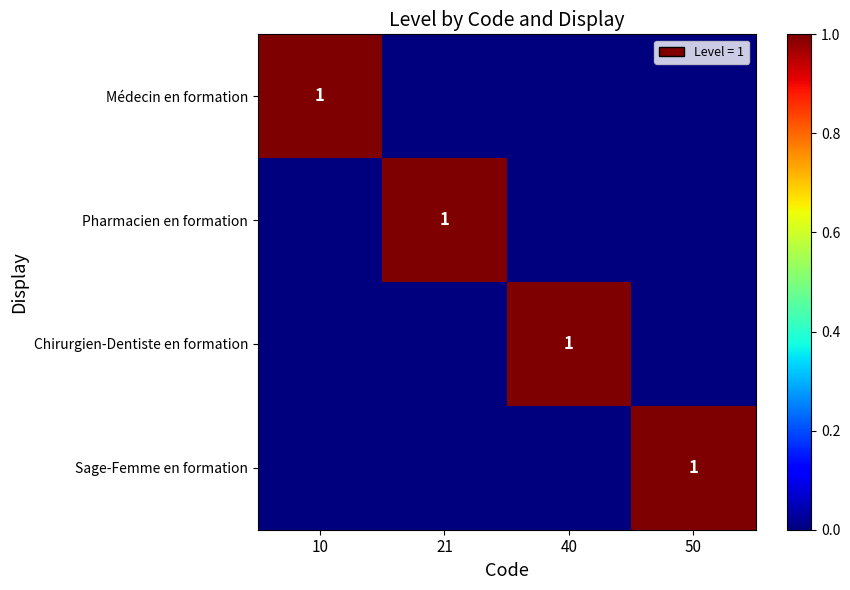

Which category has the highest value in the Pharmacien en formation series?

21